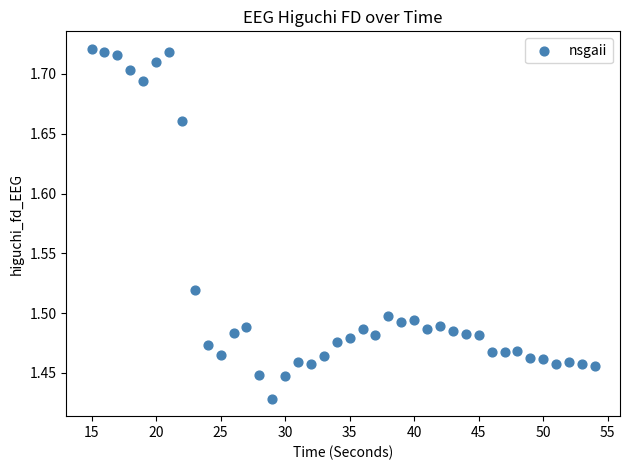

What is the range of Y values (max minus min)?

0.3